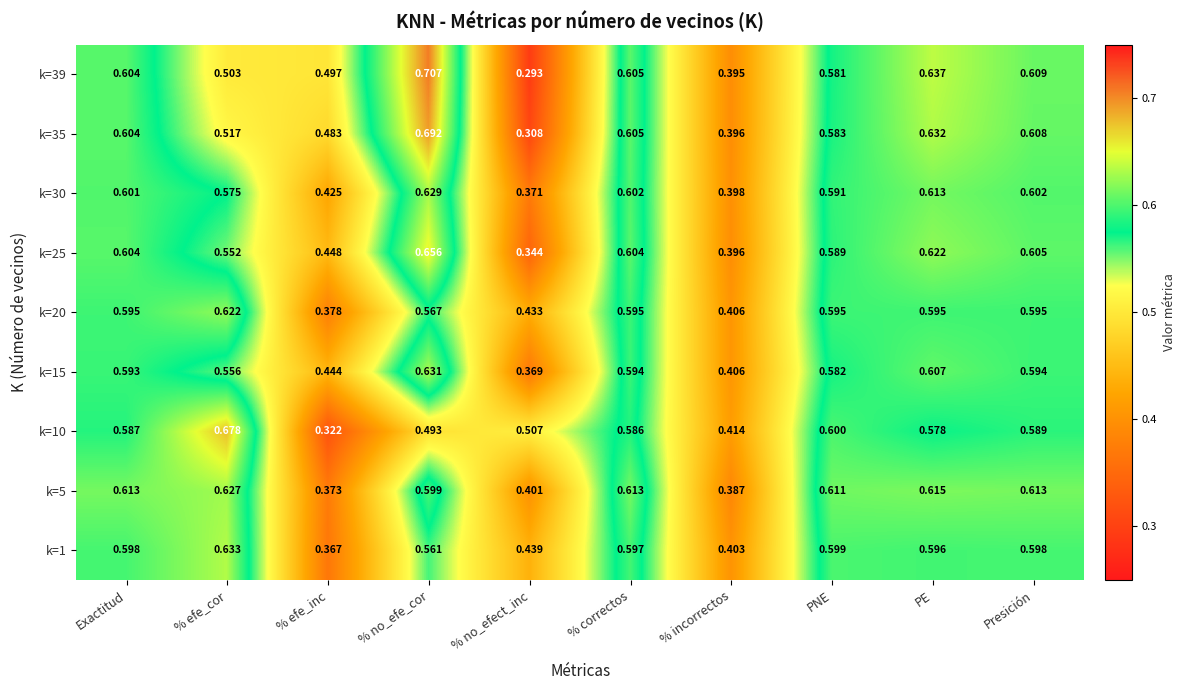

Which series has the largest range (max minus min)?

k=39